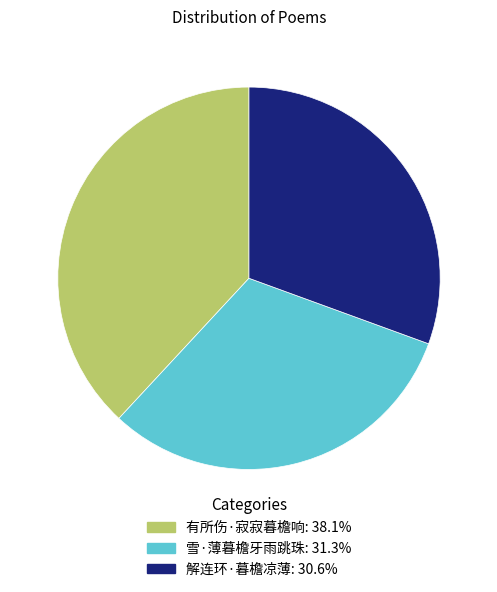

How many slices are in this pie chart?

3